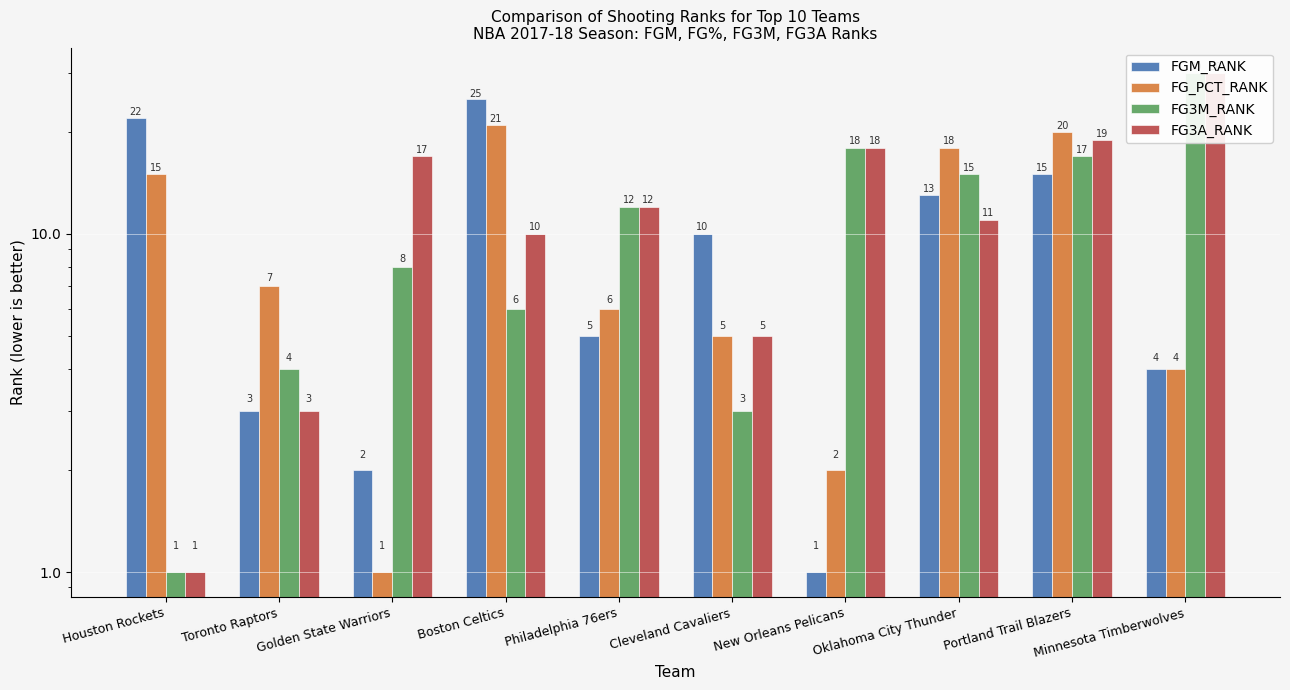

At Philadelphia 76ers, list the series in order from smallest to largest.

FGM_RANK, FG_PCT_RANK, FG3M_RANK, FG3A_RANK